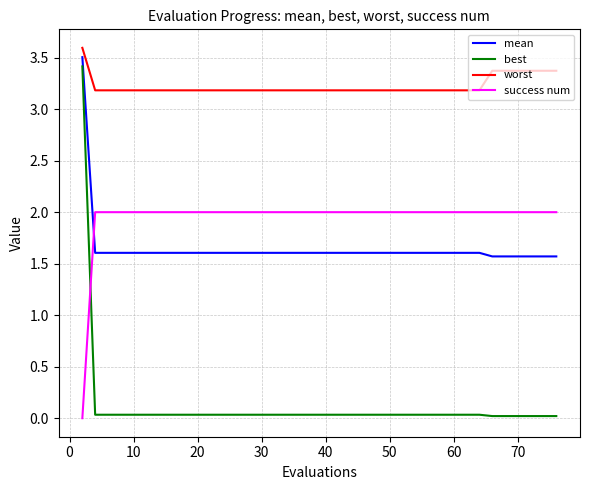

What is the maximum value shown in the chart?

3.6